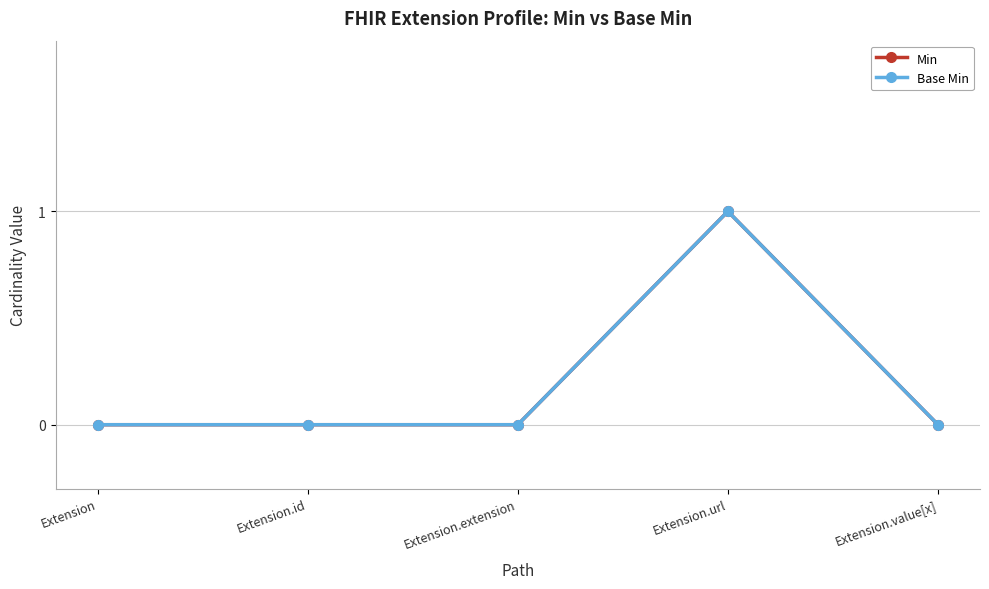

Is this an area chart (filled region under the line)?

No